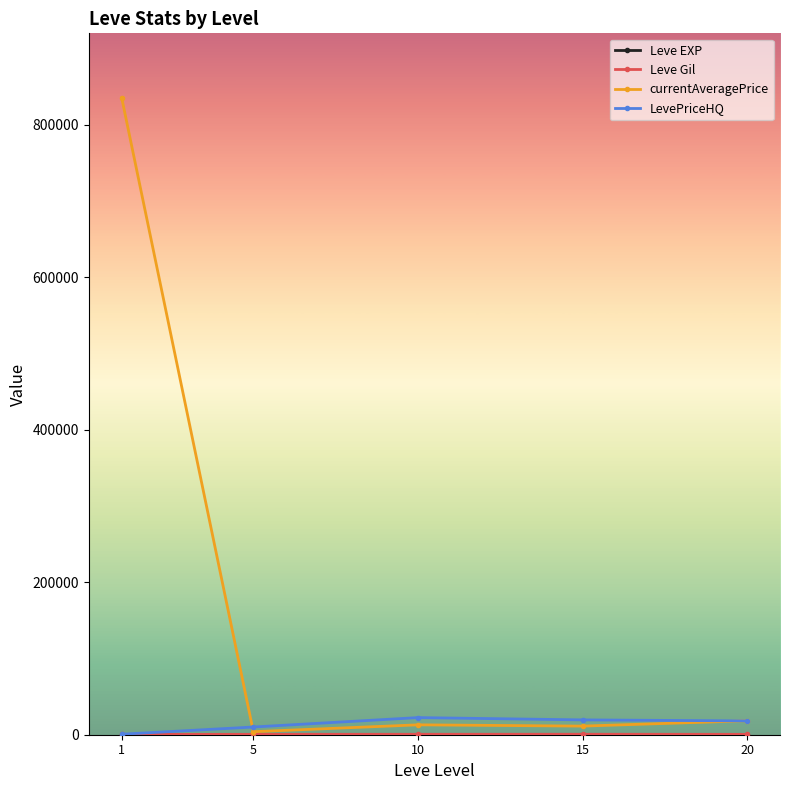

The value of LevePriceHQ at 15 is 19445.8. True or false?

True